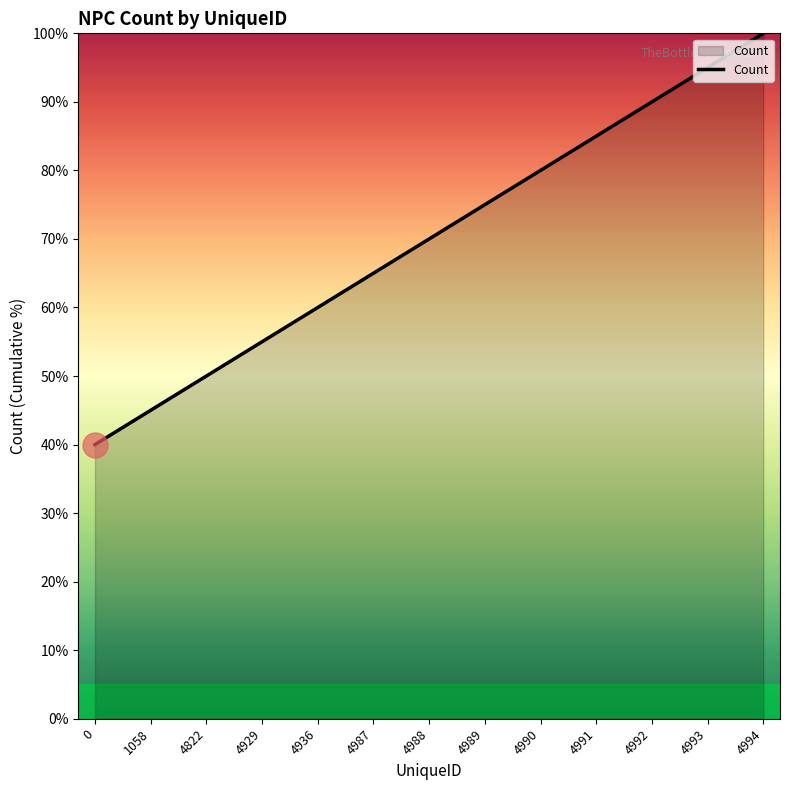

Between 1058 and 0, which is larger?

1058